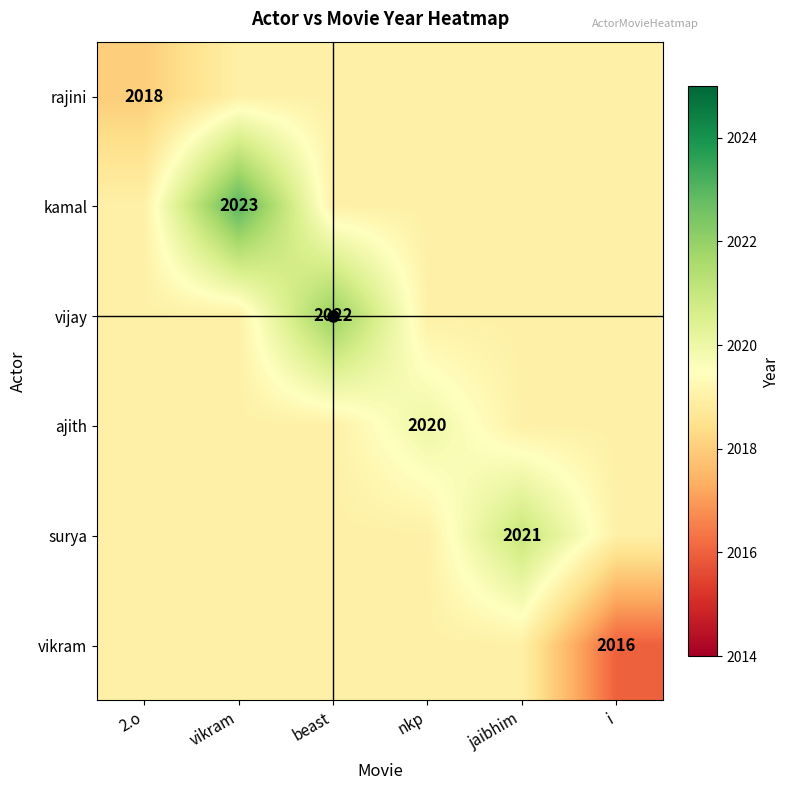

Which has a higher value, nkp or i?

nkp